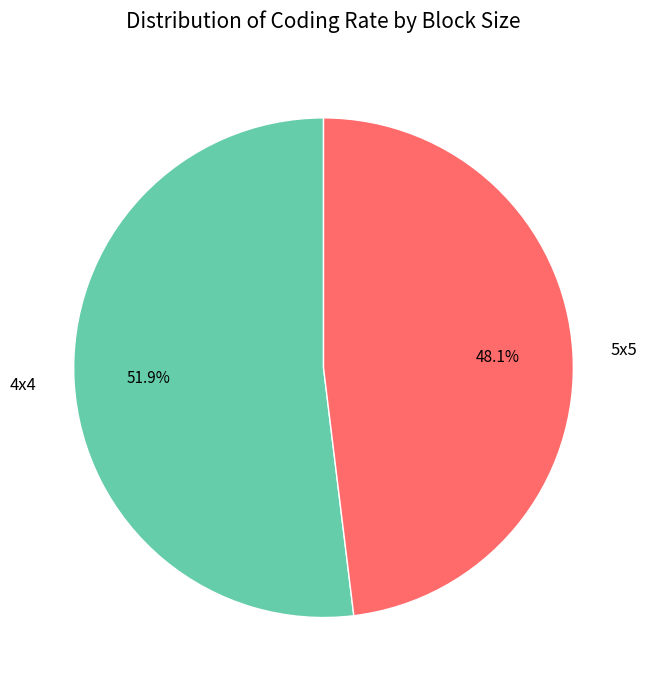

Approximately how many times larger is the value at 5x5 compared to 4x4?

0.9